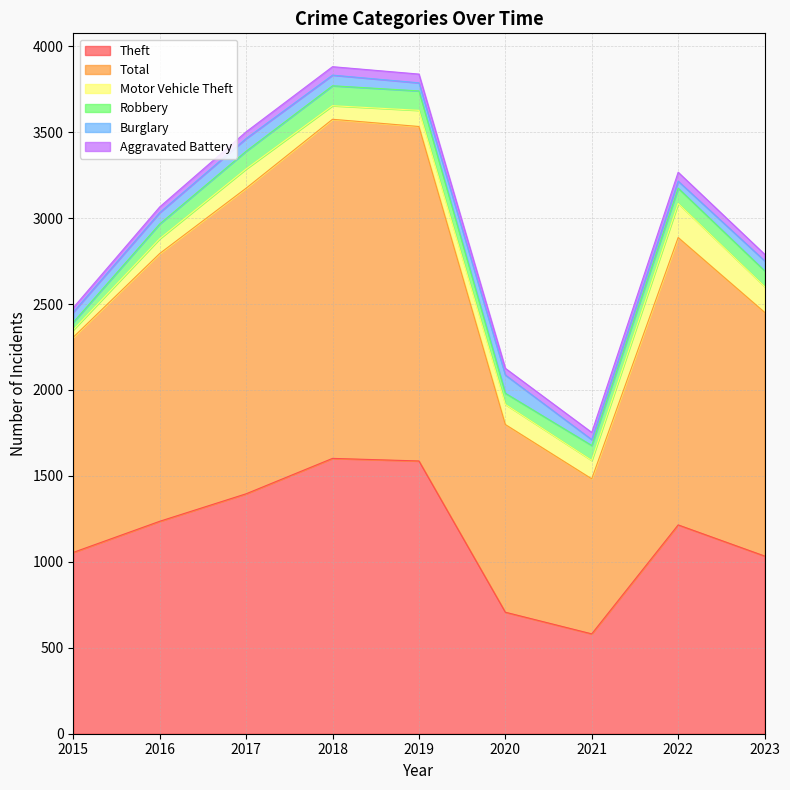

Where is the first local minimum for Total?

2021